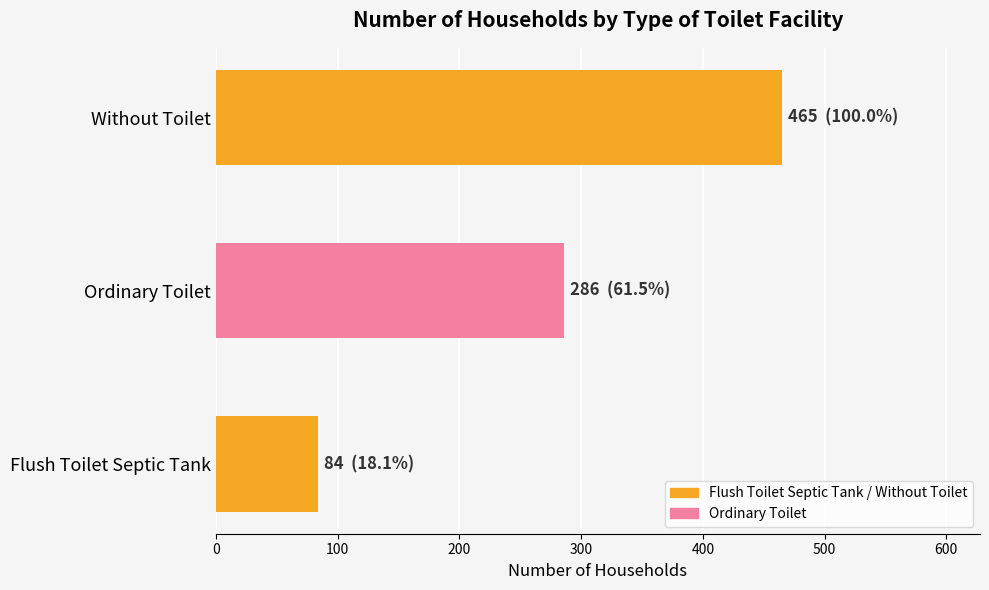

Rank the categories by value from highest to lowest.

Without Toilet, Ordinary Toilet, Flush Toilet Septic Tank